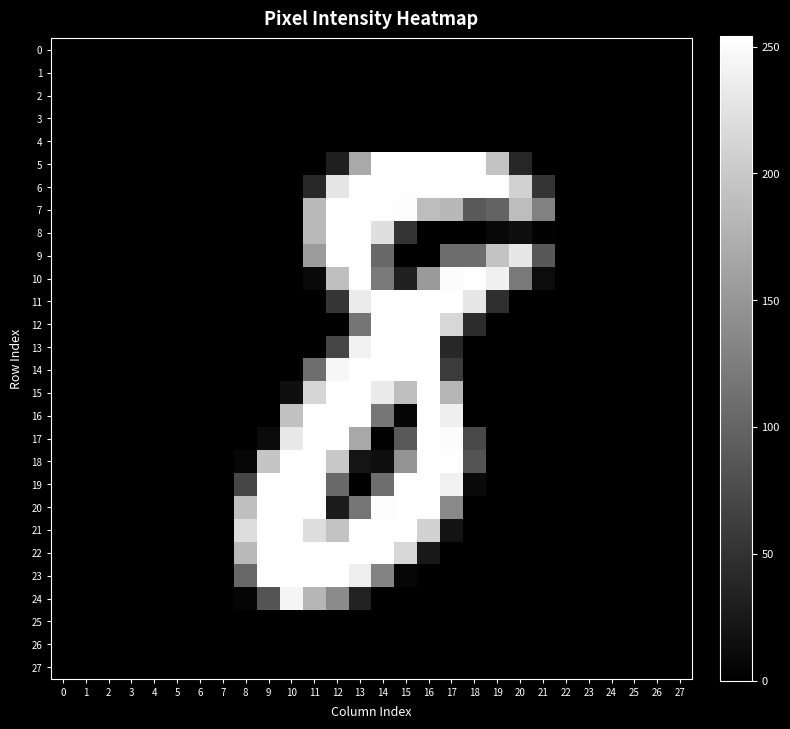

Which series has the widest spread of values?

5